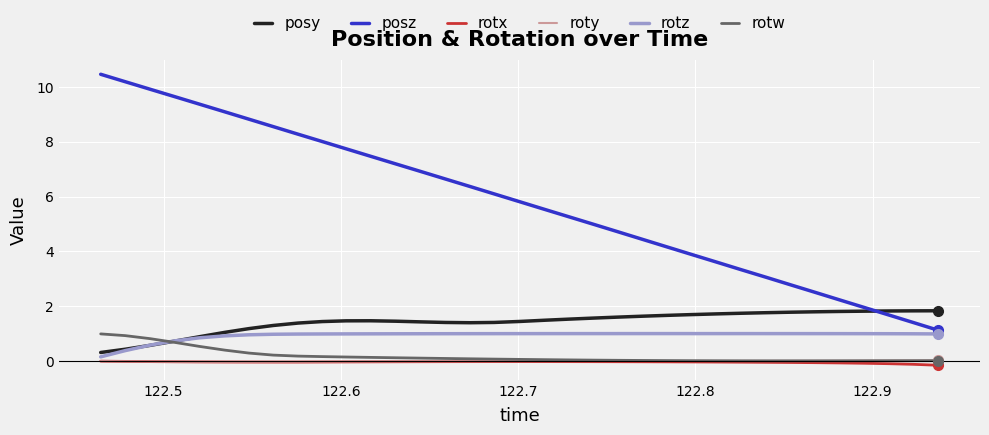

True or false: posz and rotx intersect in this chart.

False